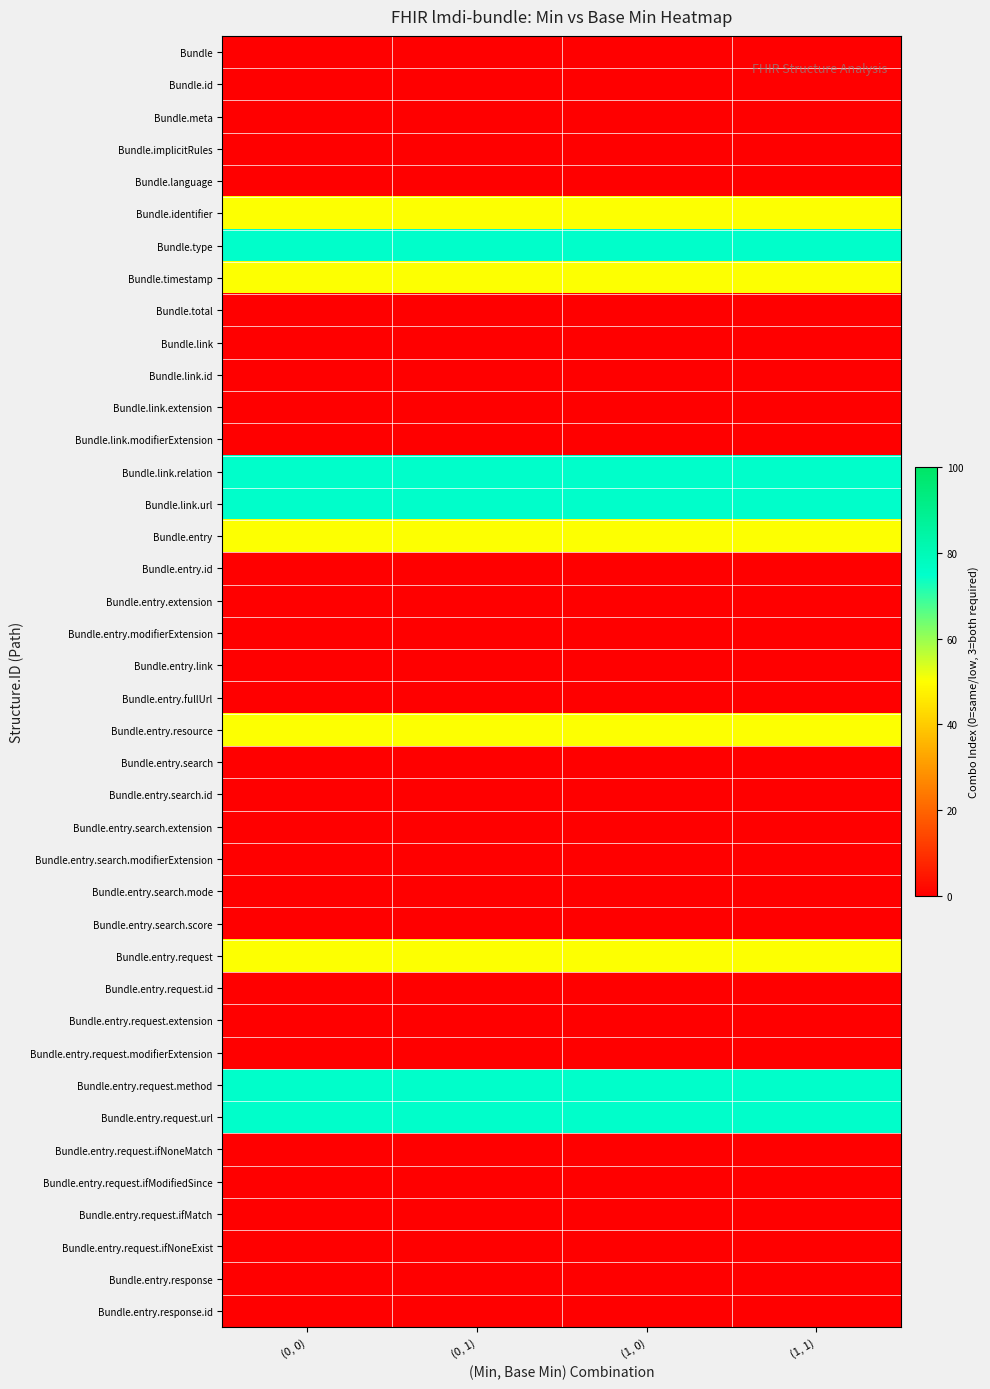

What is the maximum value shown in the chart?

75